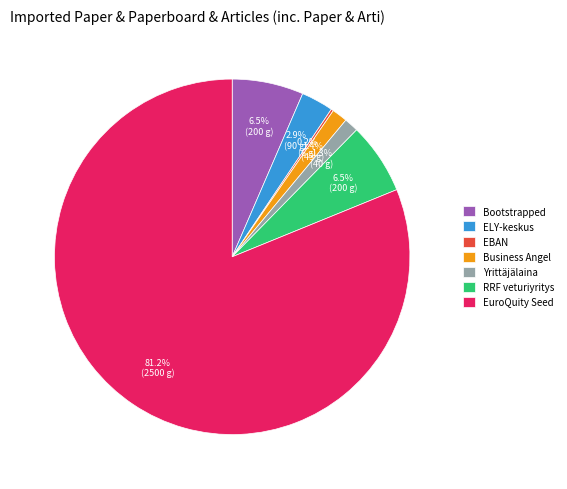

Between Bootstrapped and EuroQuity Seed, which is larger?

EuroQuity Seed